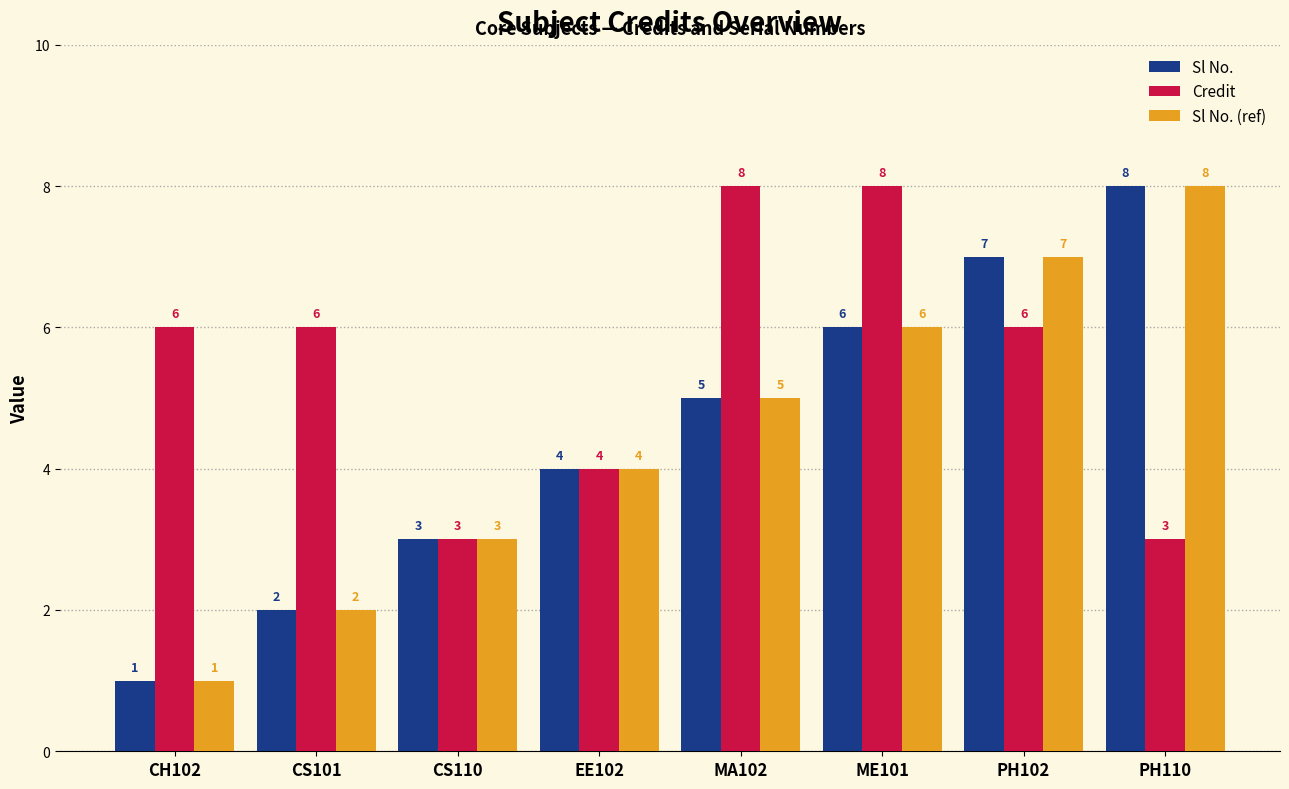

How many groups of bars are there?

8